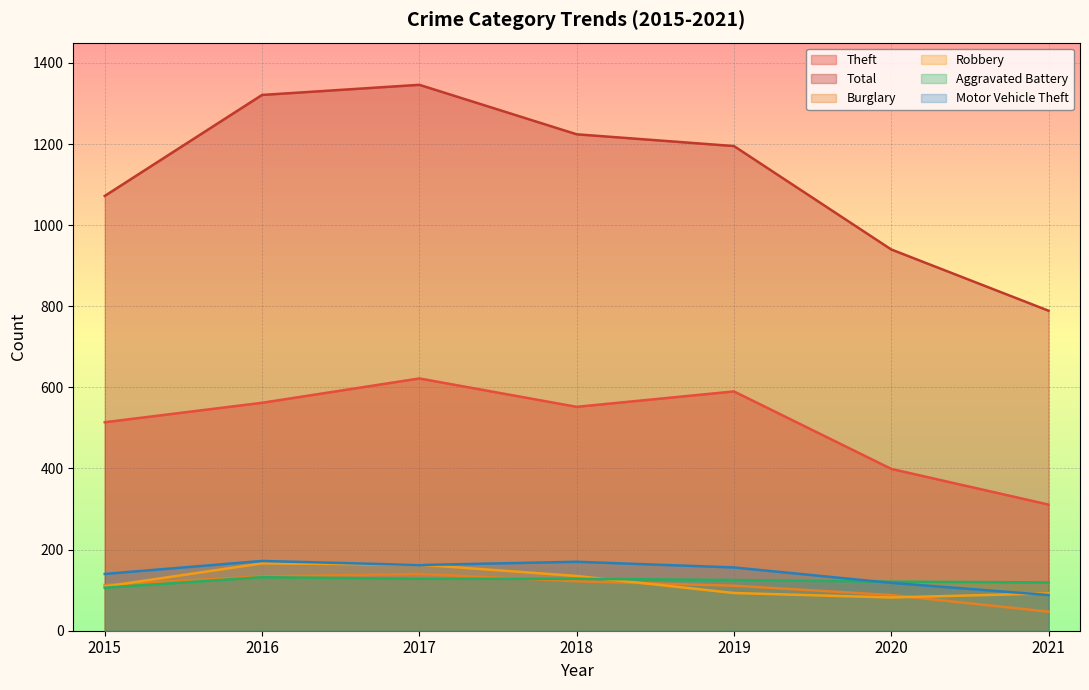

In Burglary, how many points are higher than both neighbors (excluding endpoints)?

1